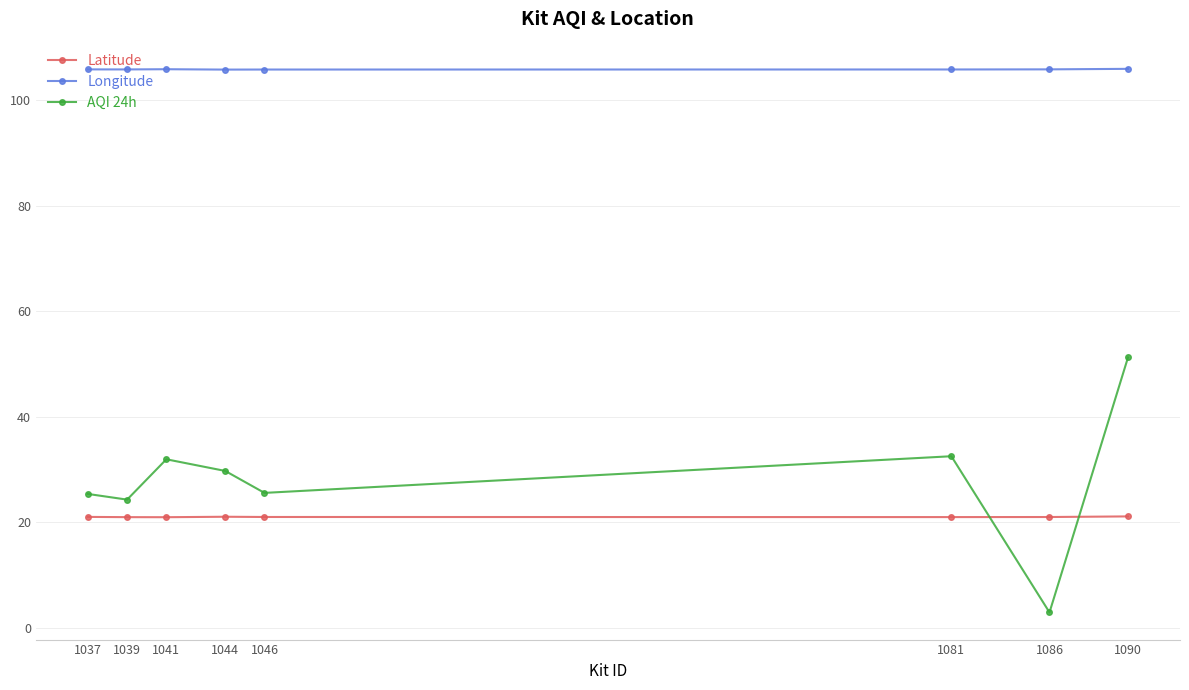

What is the value of the AQI 24h point at the 3rd from the left?

32.0